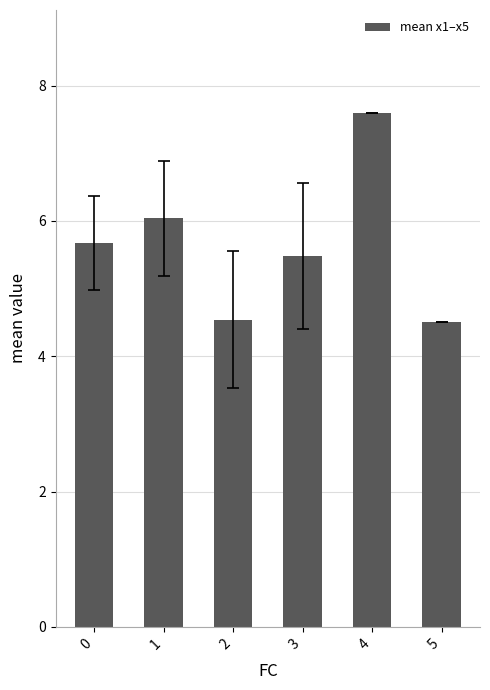

What is the minimum value shown in the chart?

4.5